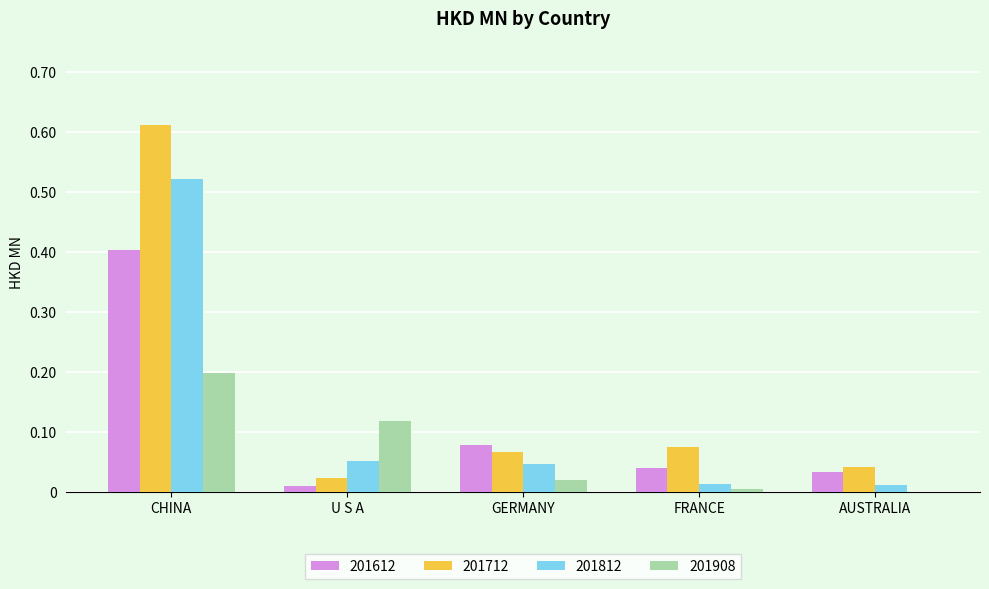

Between U S A and FRANCE, which series saw the biggest shift?

201908